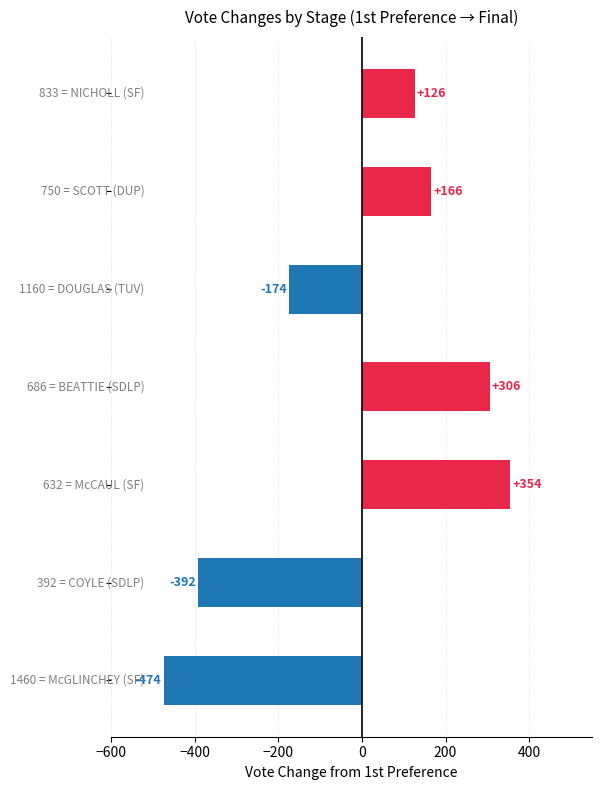

What is the smallest value displayed?

-474.0